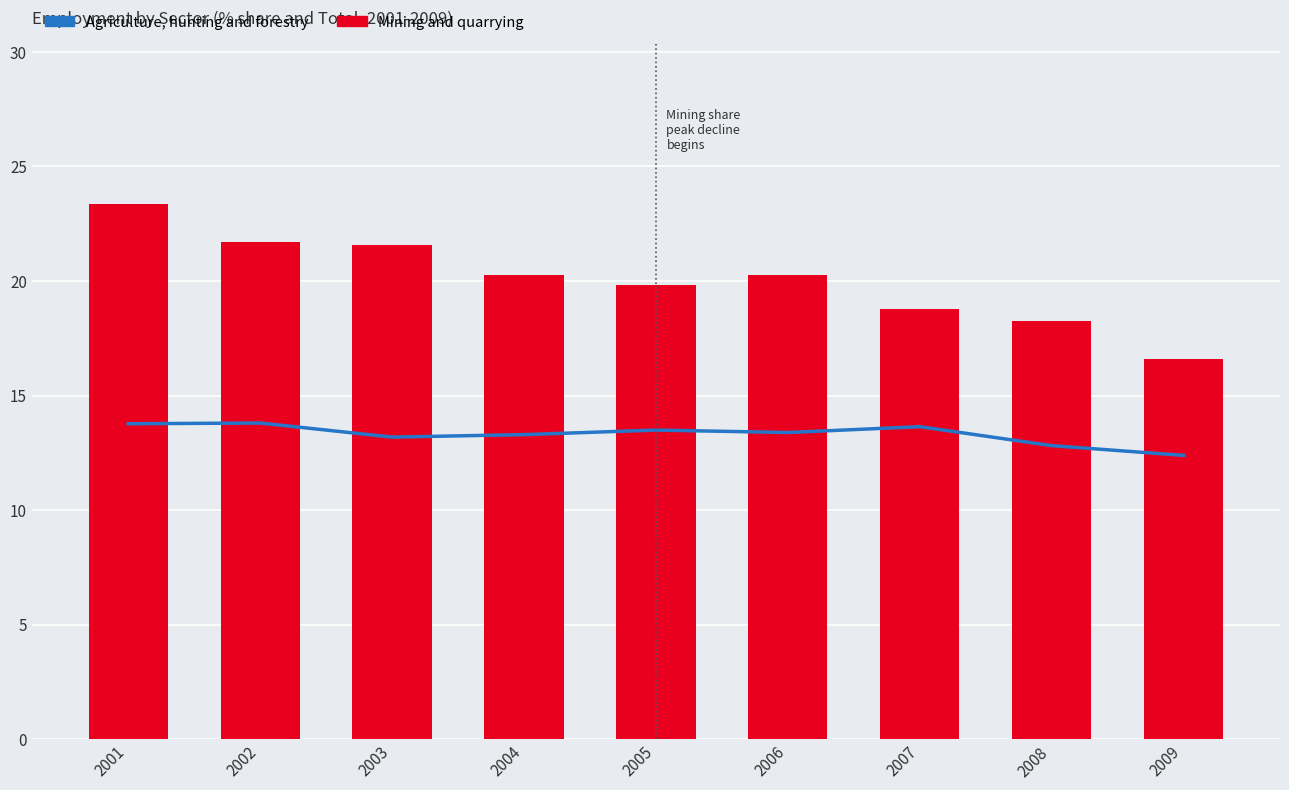

The Mining and quarrying series shows 19.8 at 2005. True or false?

True